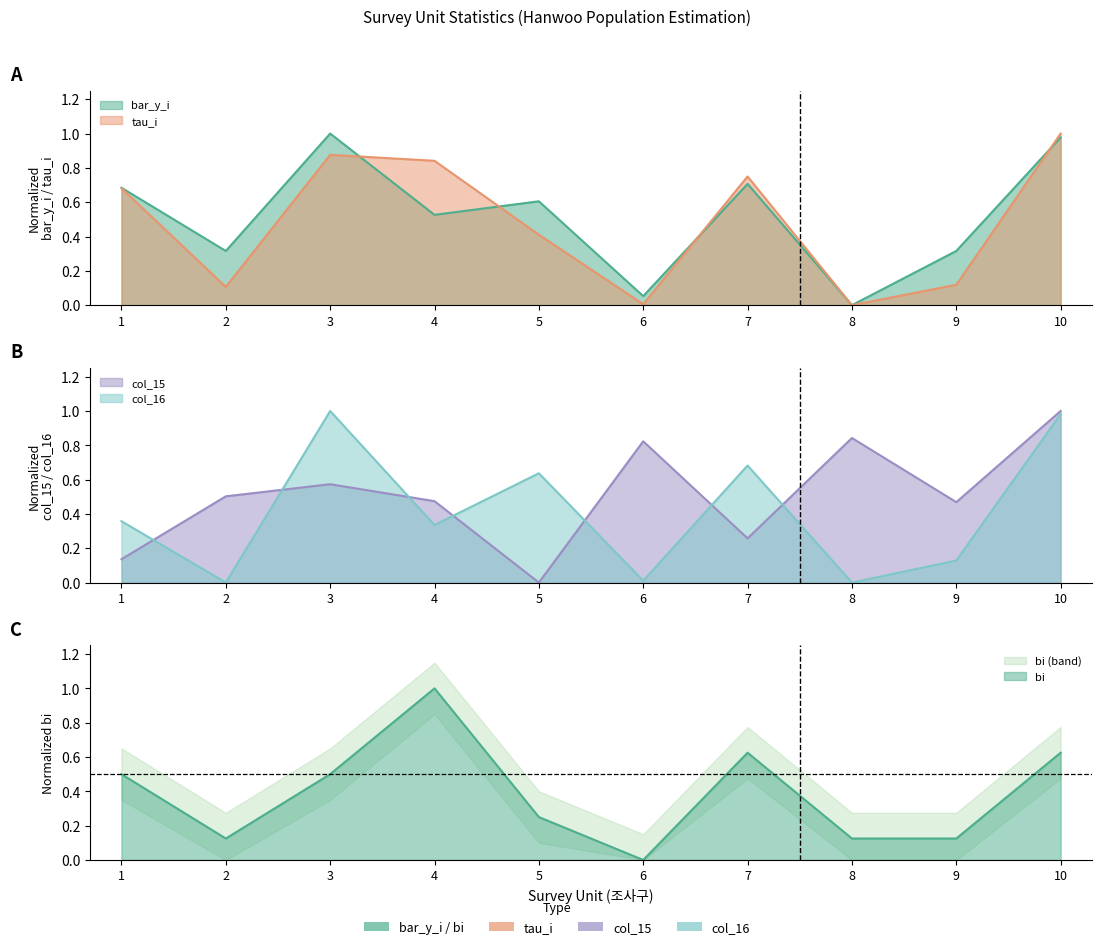

Which series has the widest spread of values?

bar_y_i